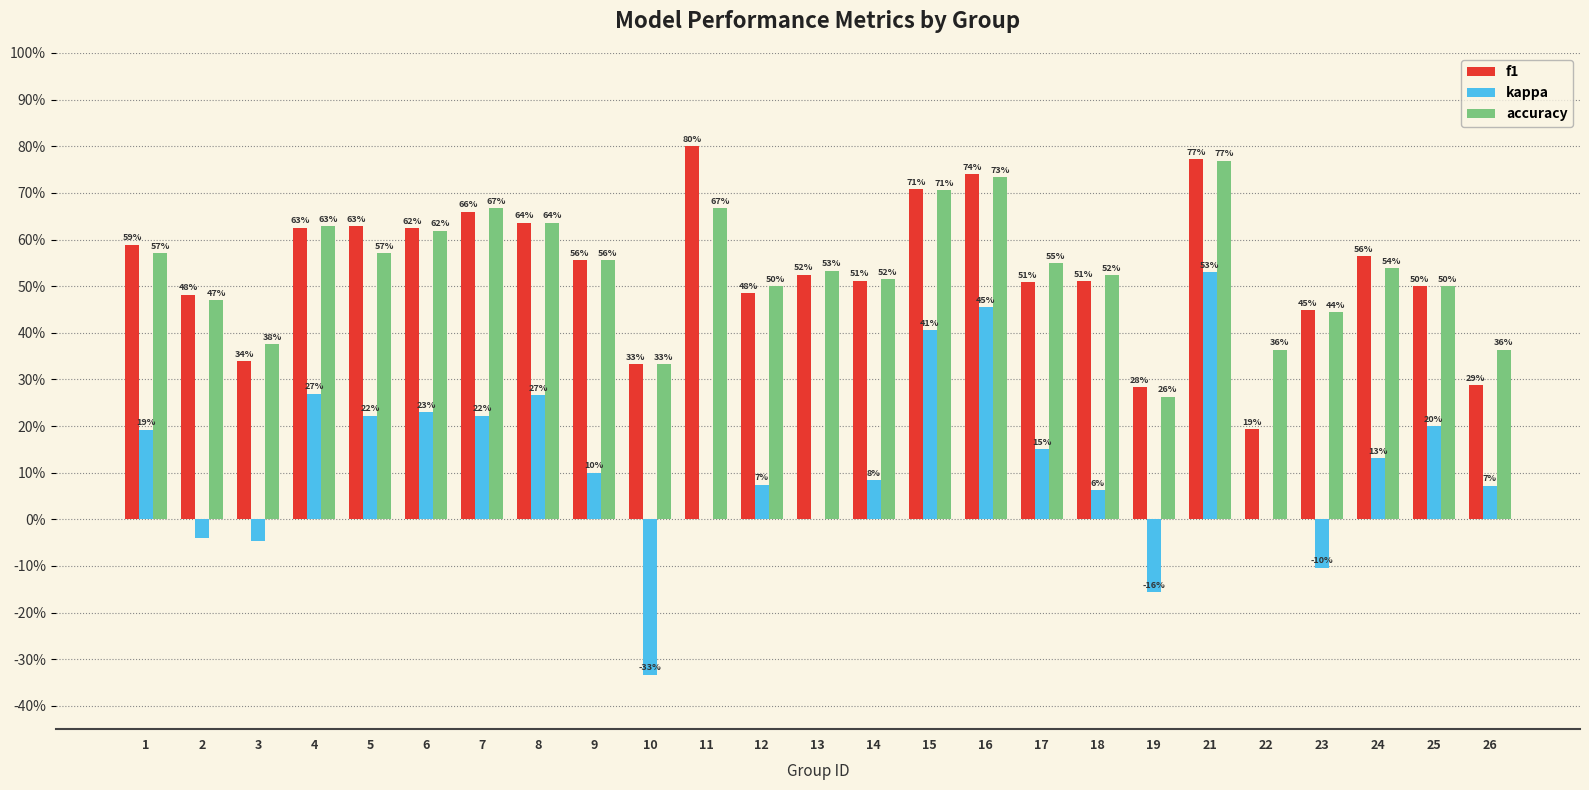

Are the bars grouped side by side (vs. stacked)?

Yes